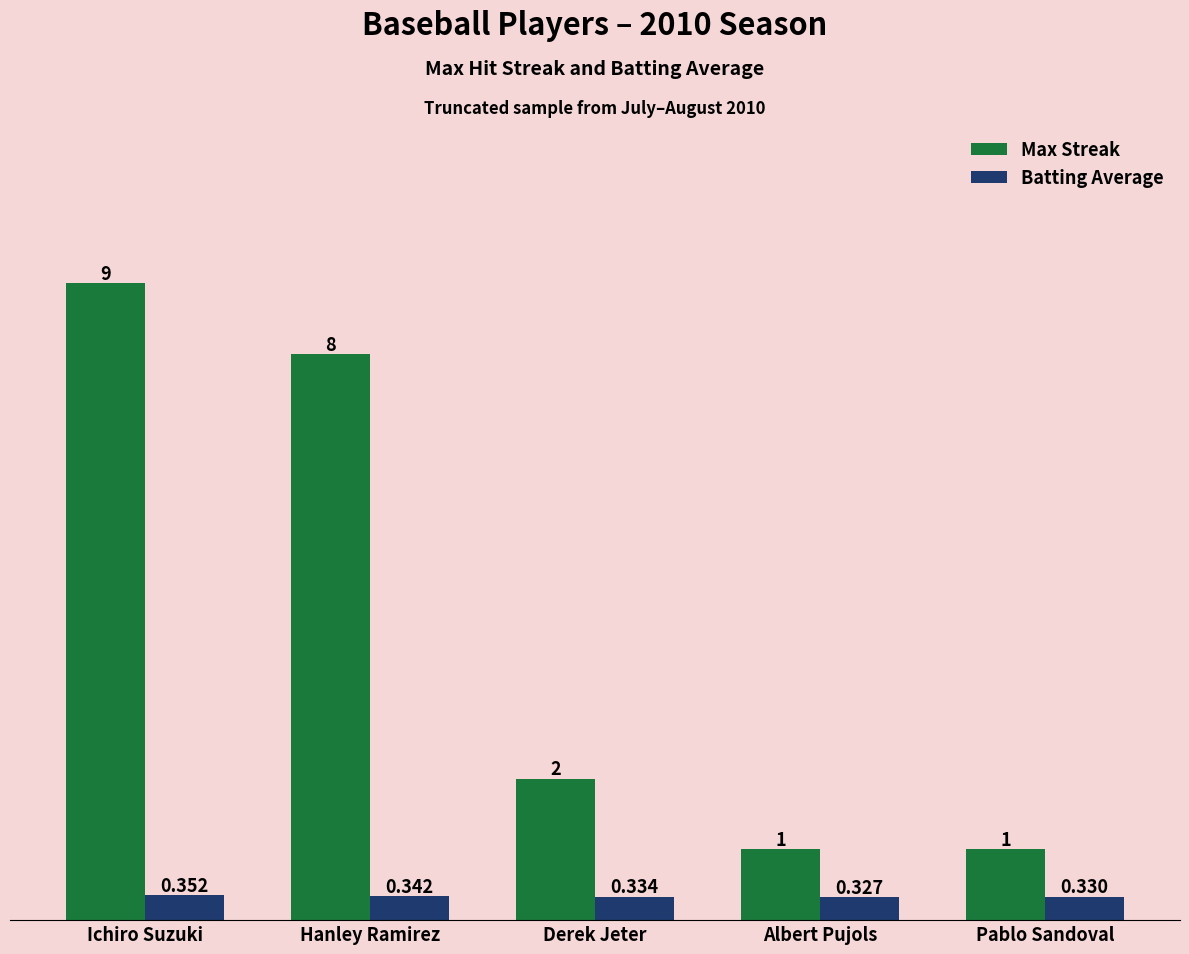

Which category has the highest value across all series?

Ichiro Suzuki